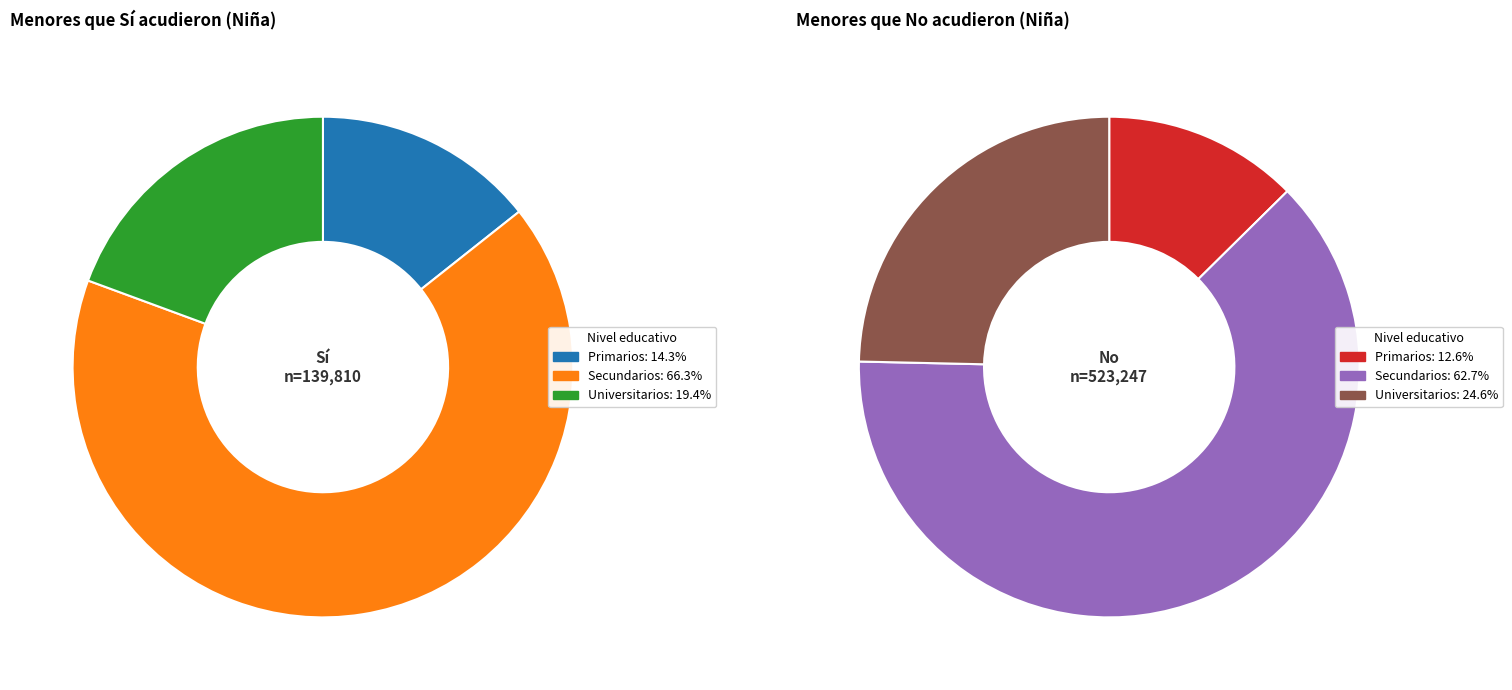

Which slice is the largest?

Secundarios